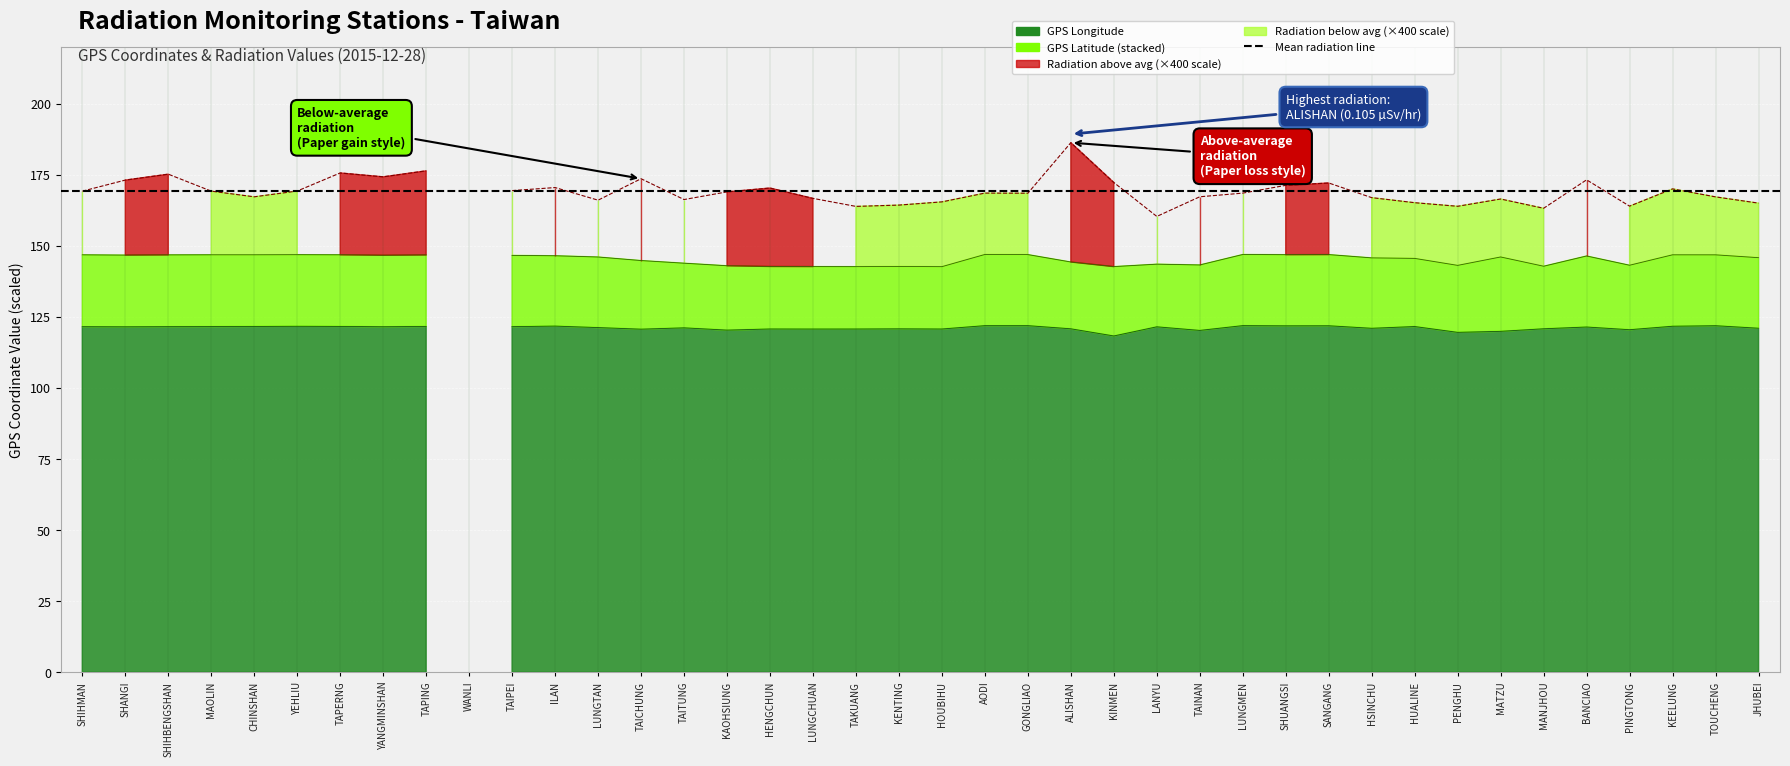

Reading left to right, extract all data points from this chart.

GPS Latitude: 25.3	25.2	25.3	25.3	25.2	25.2	25.2	25.2	25.2	0.0	25.1	24.8	24.8	24.1	22.8	22.6	22.0	22.0	21.9	21.9	21.9	25.1	25.0	23.5	24.4	22.1	23.0	25.0	25.0	25.1	24.8	24.0	23.6	26.2	22.0	25.0	22.7	25.1	24.9	24.8
GPS Longitude: 121.6	121.5	121.6	121.6	121.6	121.7	121.7	121.5	121.6	0.0	121.6	121.8	121.2	120.7	121.2	120.3	120.8	120.7	120.7	120.8	120.7	121.9	121.9	120.8	118.3	121.5	120.2	121.9	121.9	121.9	121.0	121.6	119.6	119.9	120.8	121.4	120.5	121.7	121.9	121.0
Radiation (microSv/hr): 0.1	0.1	0.1	0.1	0.1	0.1	0.1	0.1	0.1	0.1	0.1	0.1	0.1	0.1	0.1	0.1	0.1	0.1	0.1	0.1	0.1	0.1	0.1	0.1	0.1	0.0	0.1	0.1	0.1	0.1	0.1	0.0	0.1	0.1	0.1	0.1	0.1	0.1	0.1	0.0